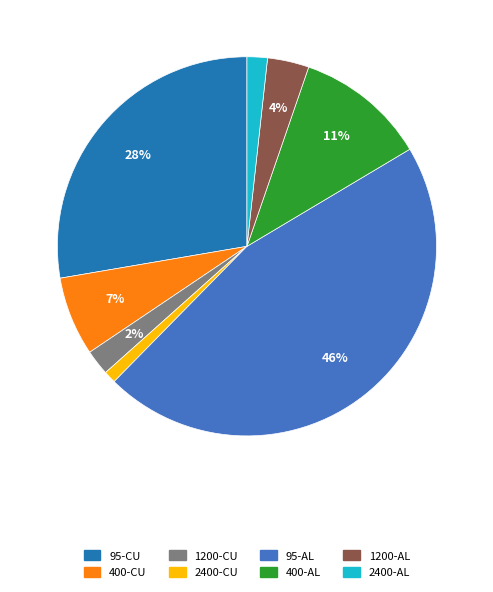

The 1200-AL slice represents 4% of the pie. True or false?

True